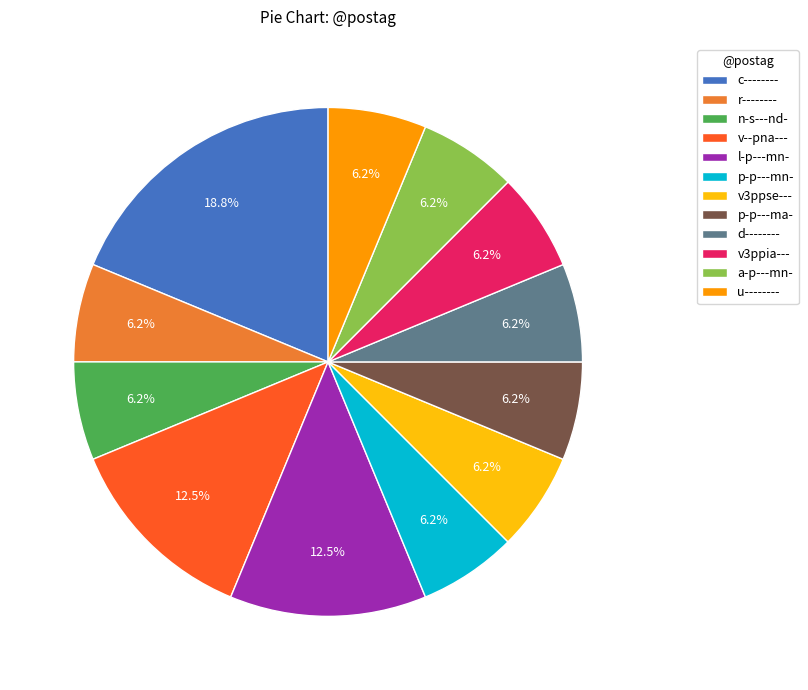

Which has a higher value, c-------- or r--------?

c--------